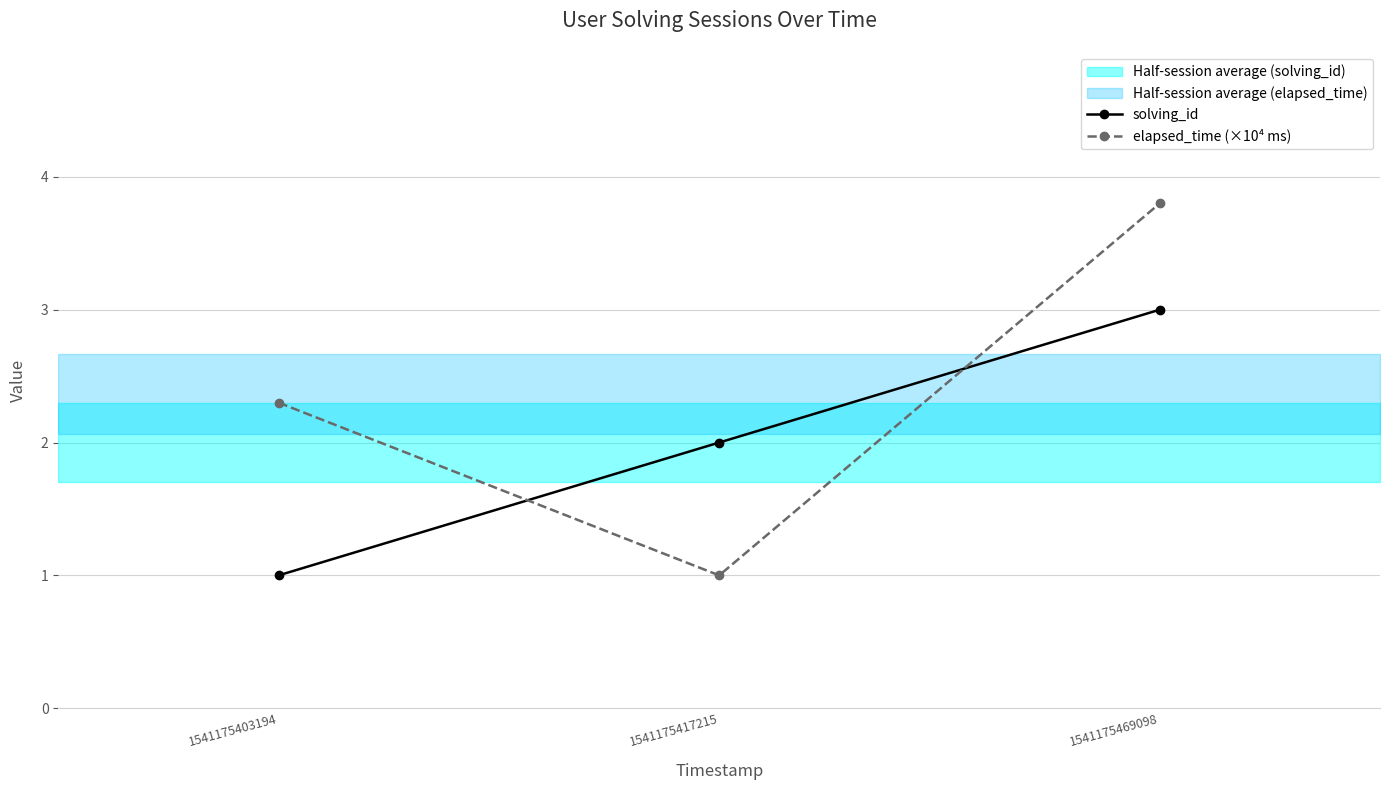

At which category is the sum across all series the highest?

1541175469098